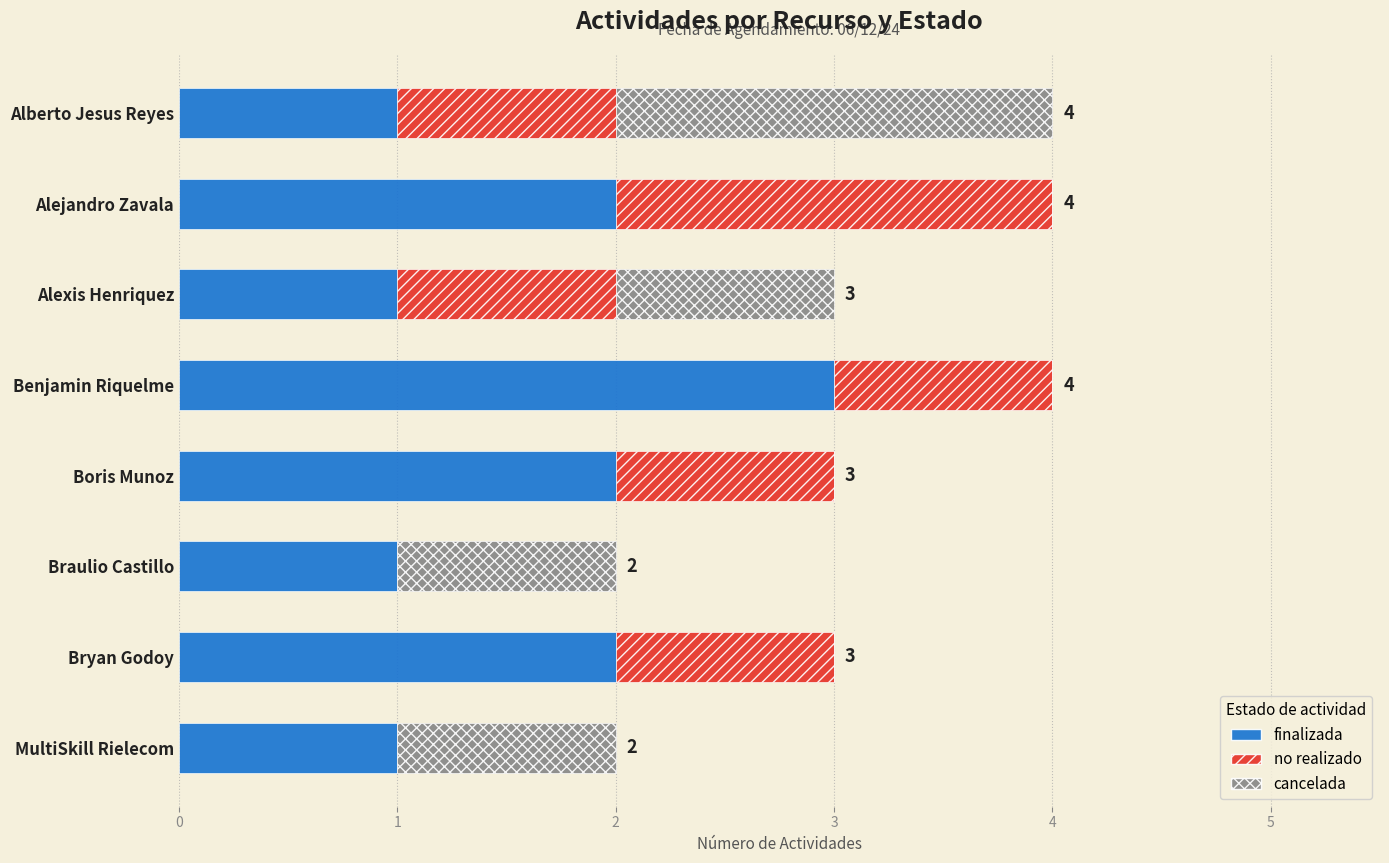

Is it true that finalizada equals 2 at Bryan Godoy?

True